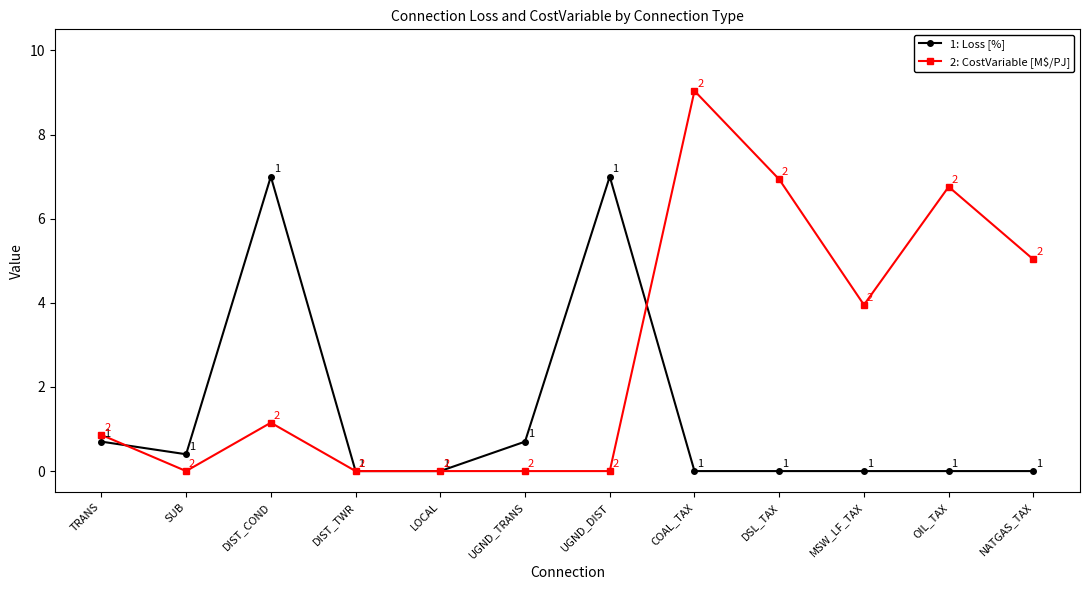

What is the label of the 5th point from the left?

LOCAL